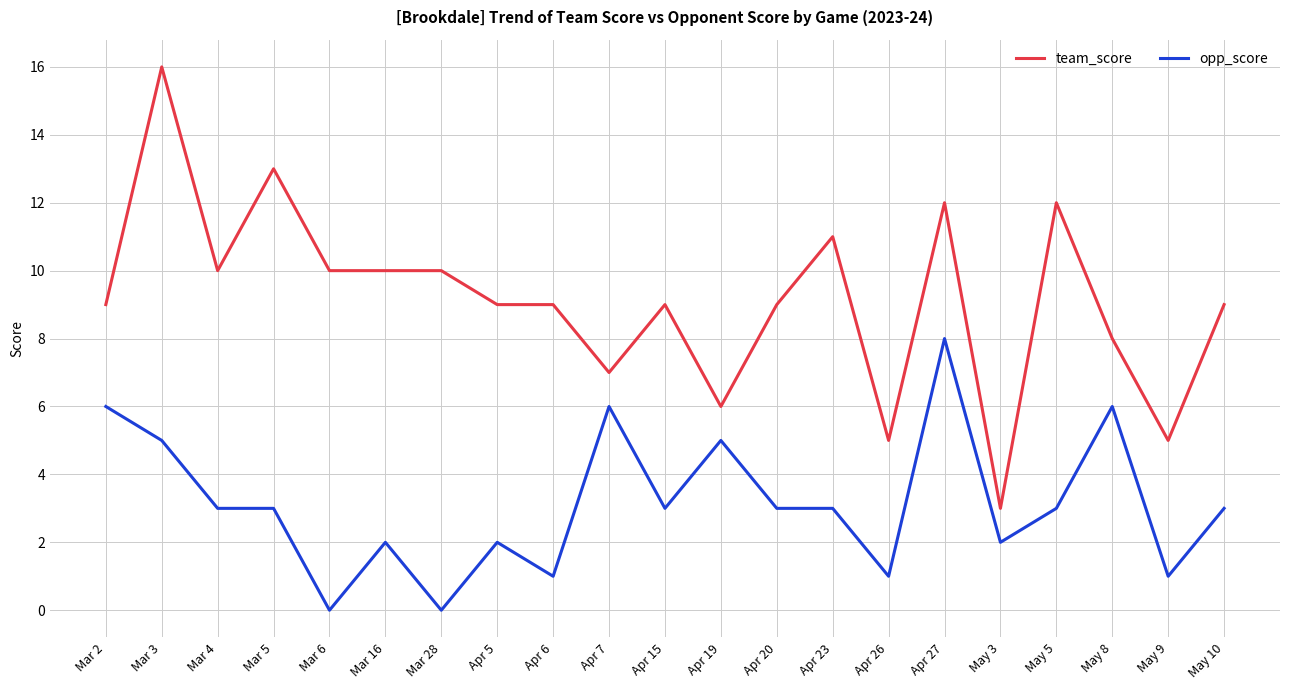

Reading left to right, what are all the values shown in this chart?

team_score: Mar 2=9	Mar 3=16	Mar 4=10	Mar 5=13	Mar 6=10	Mar 16=10	Mar 28=10	Apr 5=9	Apr 6=9	Apr 7=7	Apr 15=9	Apr 19=6	Apr 20=9	Apr 23=11	Apr 26=5	Apr 27=12	May 3=3	May 5=12	May 8=8	May 9=5	May 10=9
opp_score: Mar 2=6	Mar 3=5	Mar 4=3	Mar 5=3	Mar 6=0	Mar 16=2	Mar 28=0	Apr 5=2	Apr 6=1	Apr 7=6	Apr 15=3	Apr 19=5	Apr 20=3	Apr 23=3	Apr 26=1	Apr 27=8	May 3=2	May 5=3	May 8=6	May 9=1	May 10=3